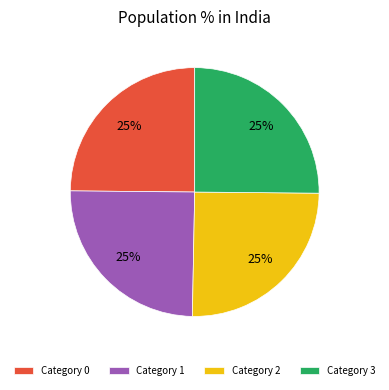

Is there a majority slice in this chart?

No